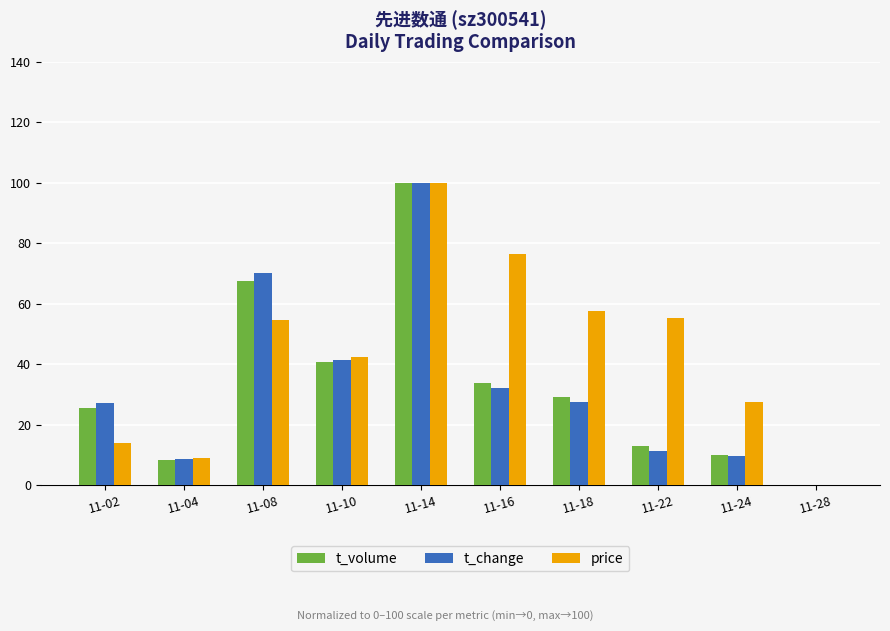

What is the average value of the t_change series?

32.8